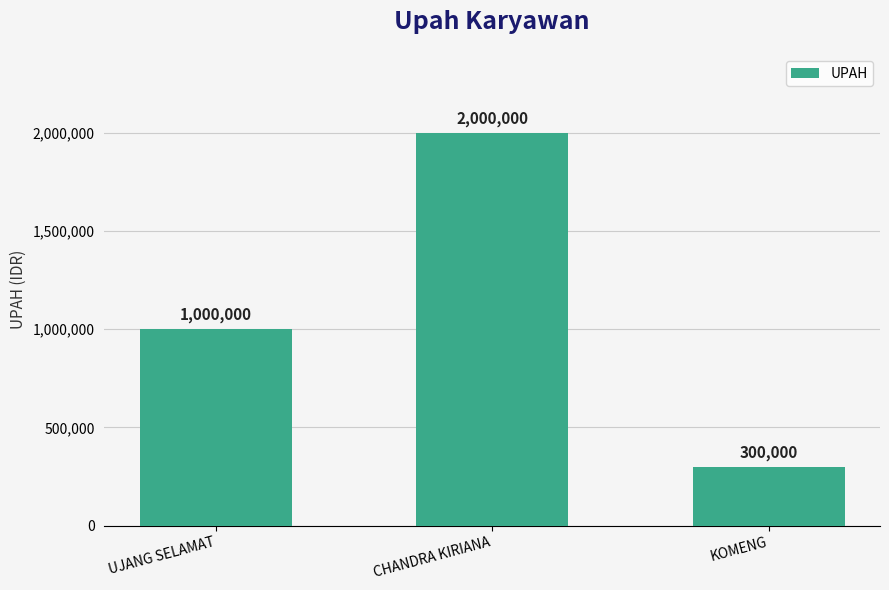

Which has a higher value, UJANG SELAMAT or KOMENG?

UJANG SELAMAT